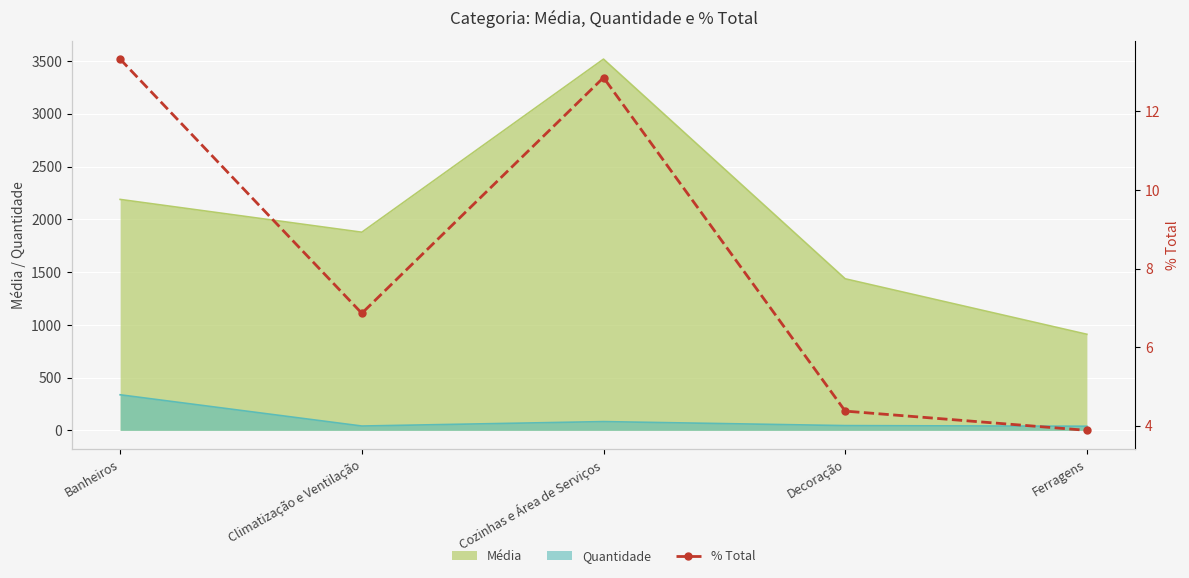

True or false: Quantidade and Média intersect in this chart.

False